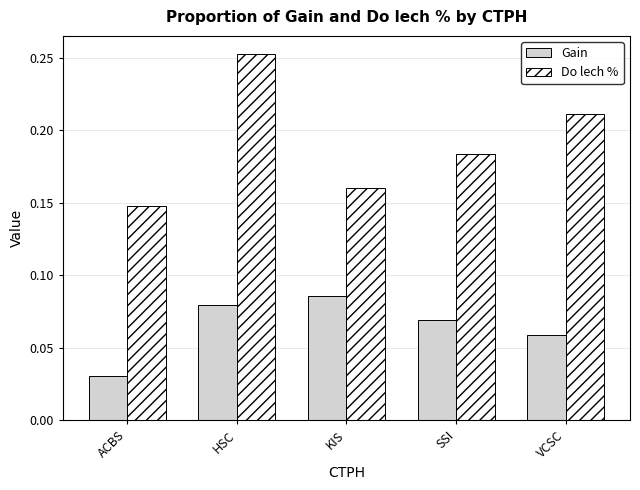

At KIS, list the series in order from smallest to largest.

Gain, Do lech %